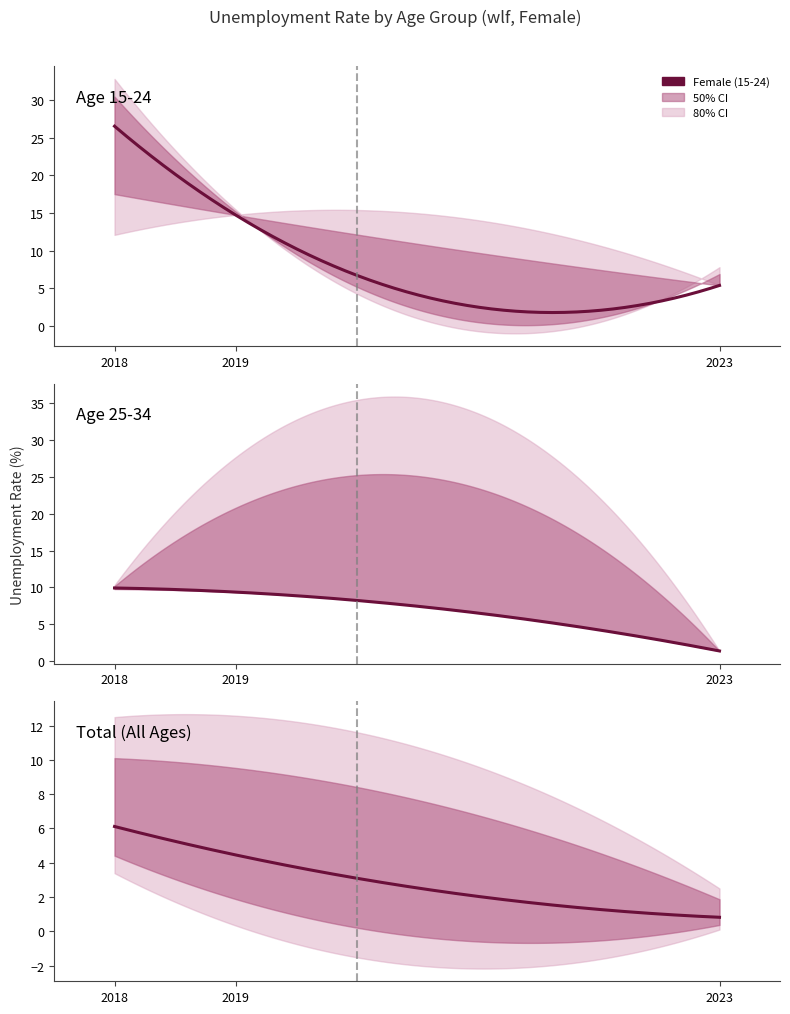

What is the maximum value shown in the chart?

26.5